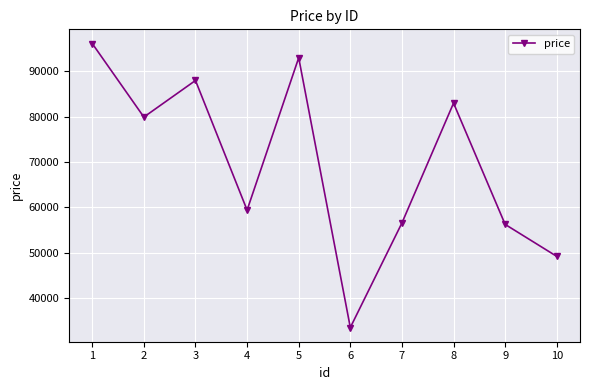

How many interior local valleys (lower than both neighbors) does the data have?

3